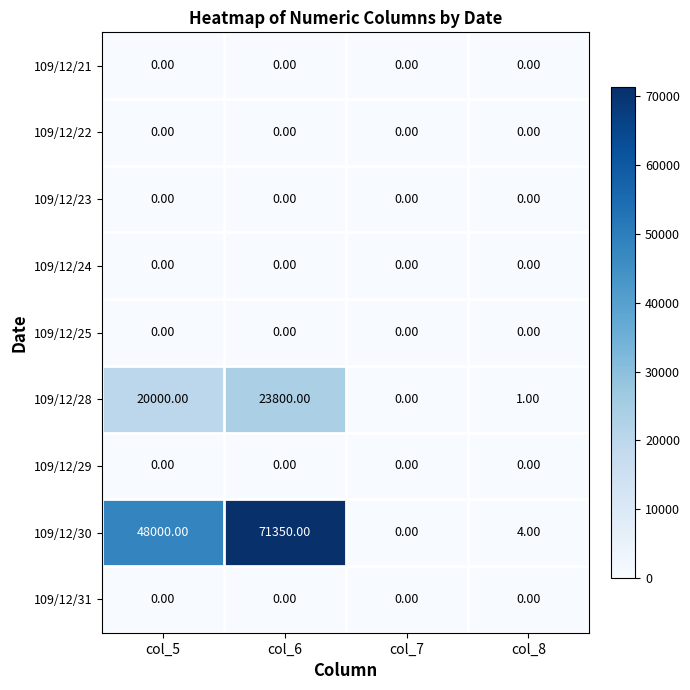

At which category is the sum across all series the highest?

col_6